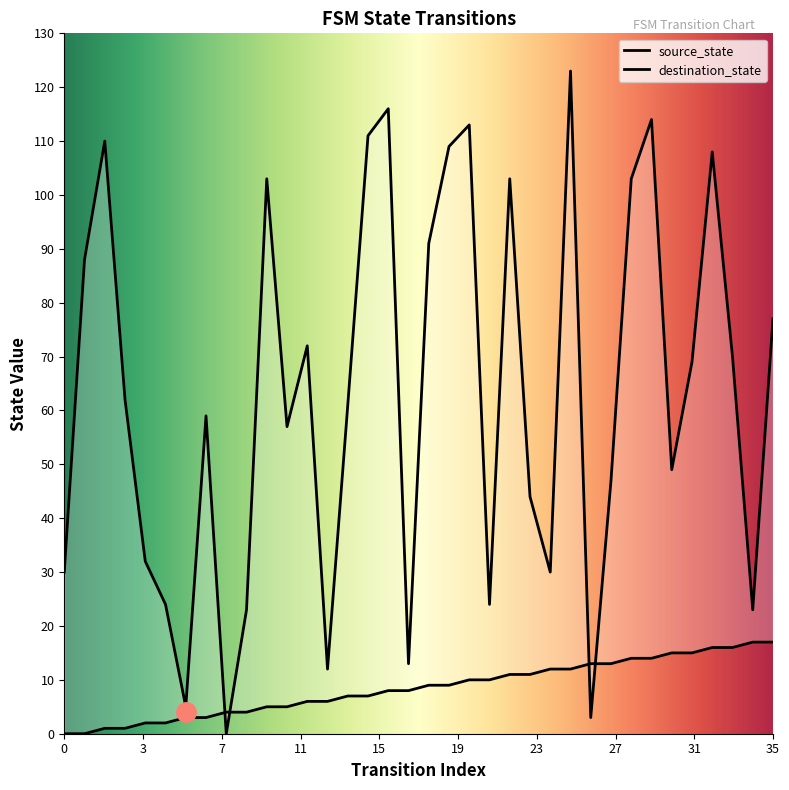

Which series has the largest total across all categories?

destination_state